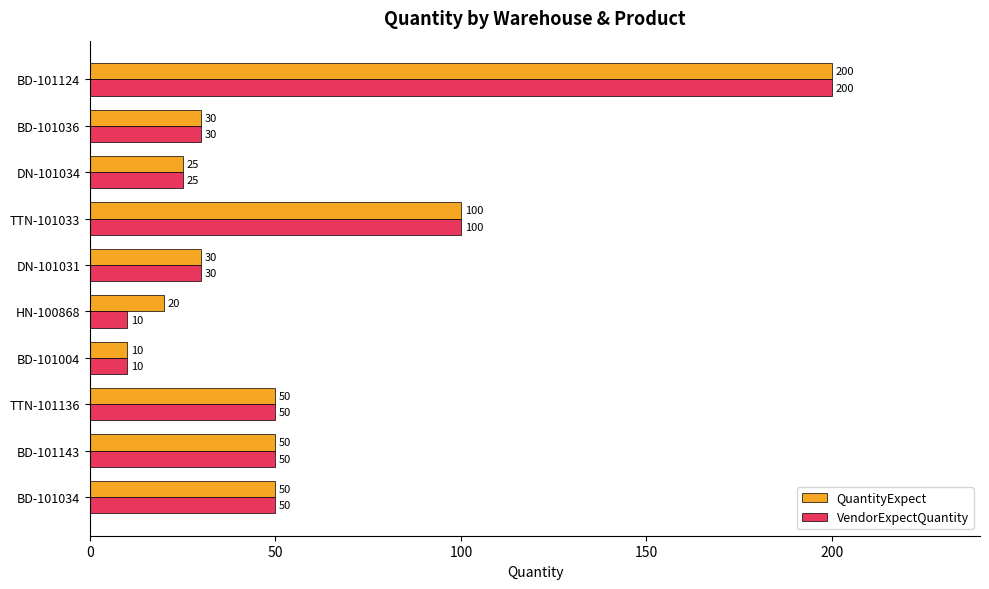

What are all the series names shown in the legend?

QuantityExpect, VendorExpectQuantity